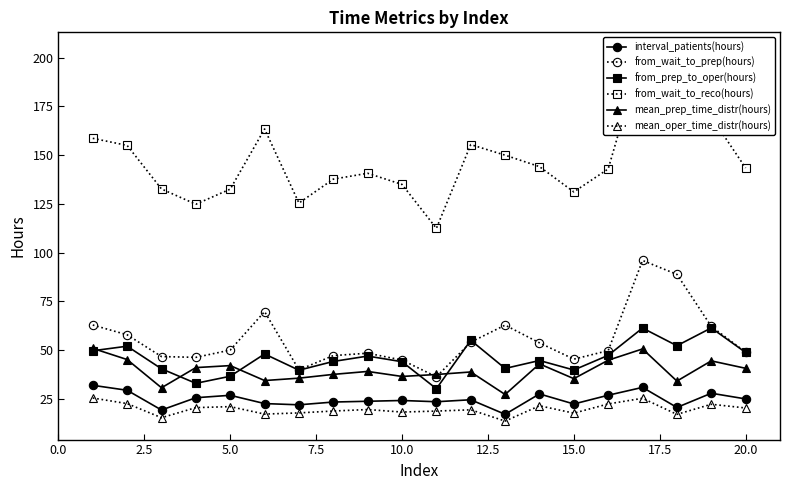

What is the minimum value for from_prep_to_oper(hours)?

30.2